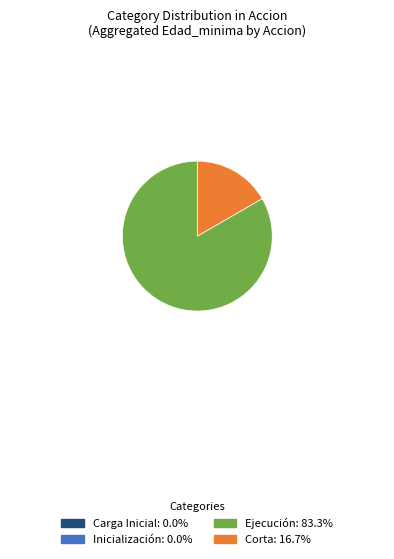

How many segments does this pie chart have?

2